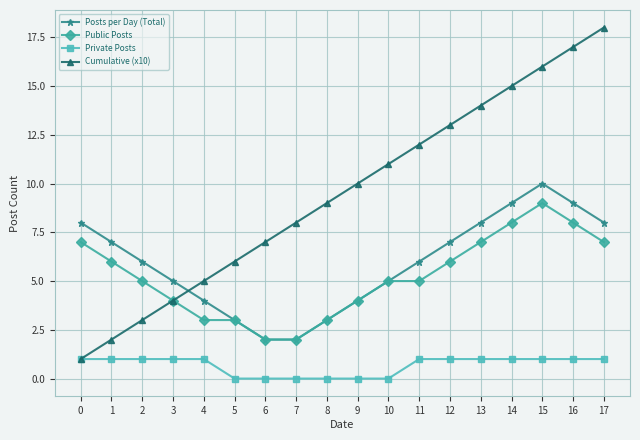

What is the sum of the Posts per Day (Total) values at 7 and 3?

7